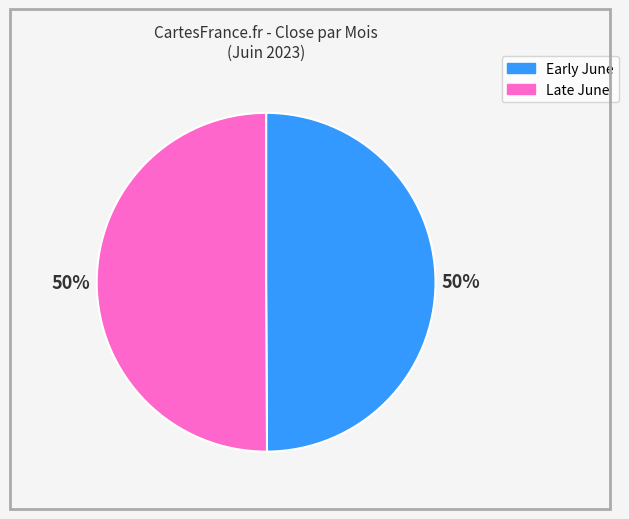

To the nearest percent, what is the average slice percentage?

50%